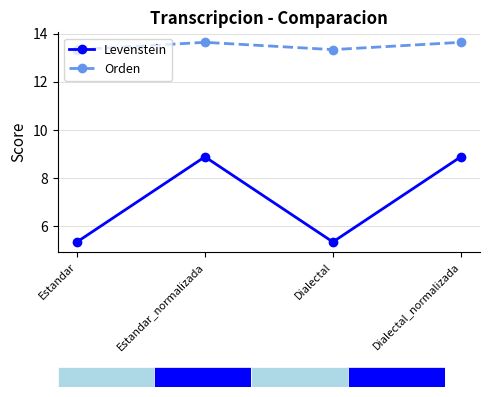

What value does the Levenstein series have at Dialectal?

5.4